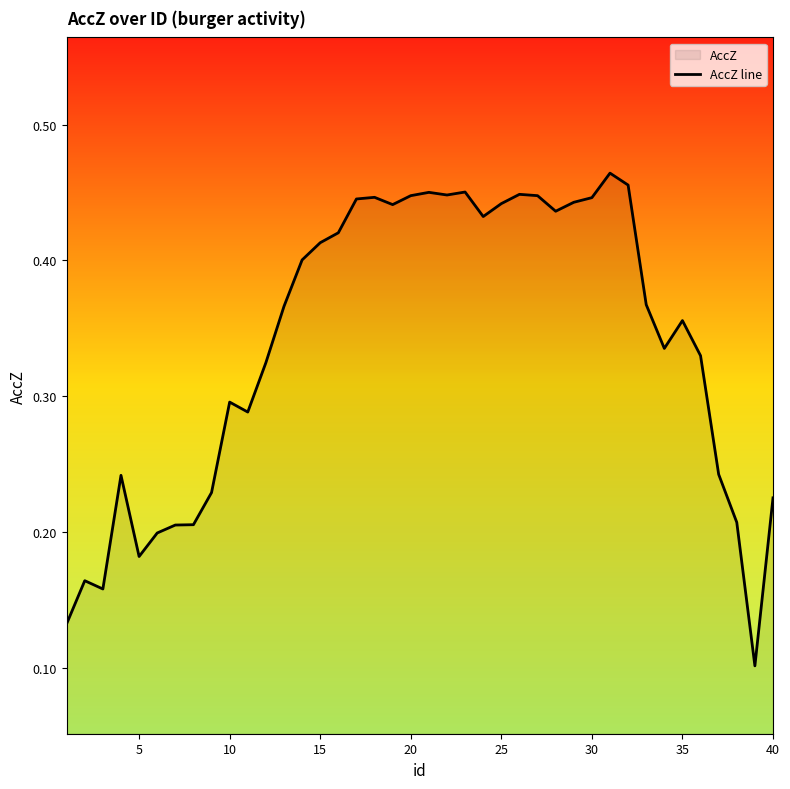

How many points are higher than both their immediate neighbors (excluding endpoints)?

9